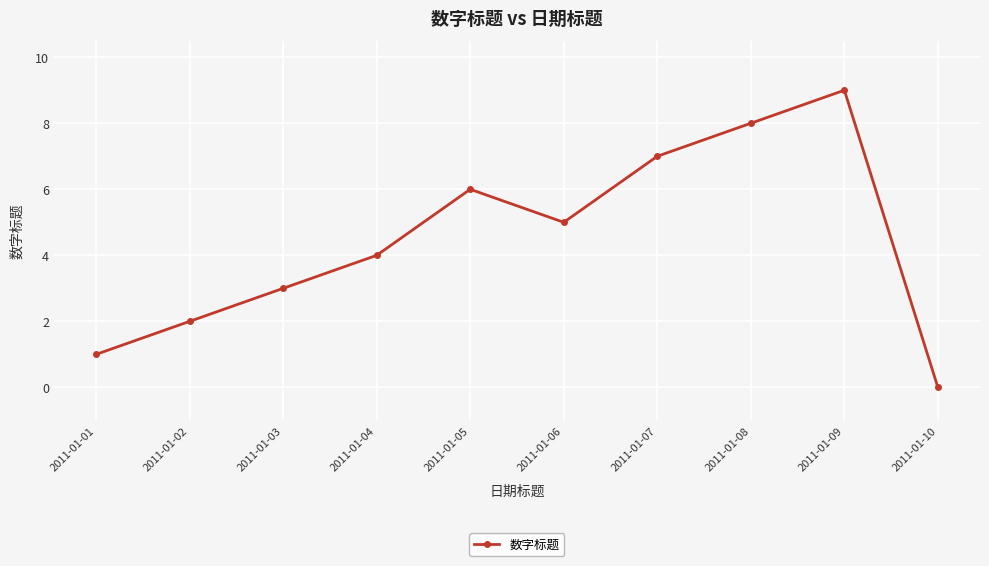

The value at 2011-01-06 is 8. True or false?

False